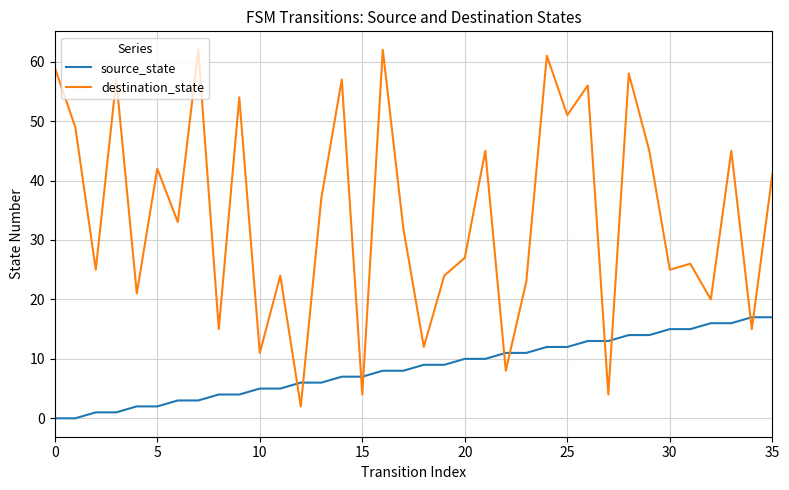

List the series in order of their overall mean, lowest first.

source_state, destination_state